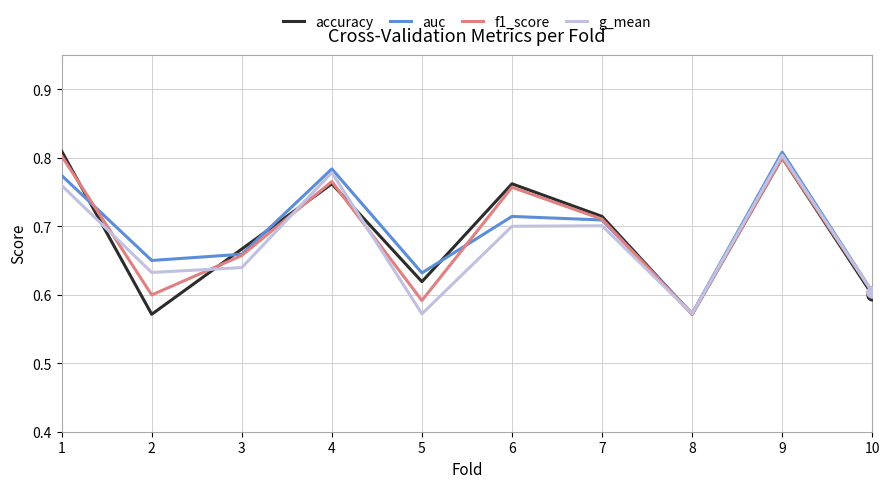

What are all the series names shown in the legend?

accuracy, auc, f1_score, g_mean